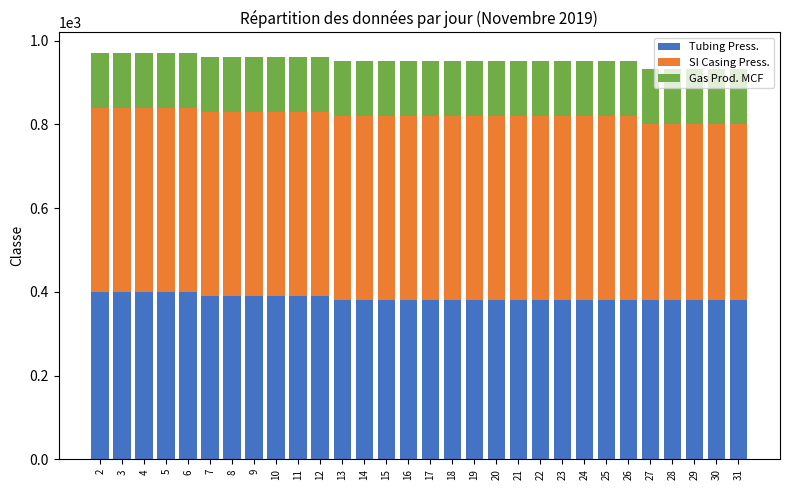

How many bars are there in total?

30